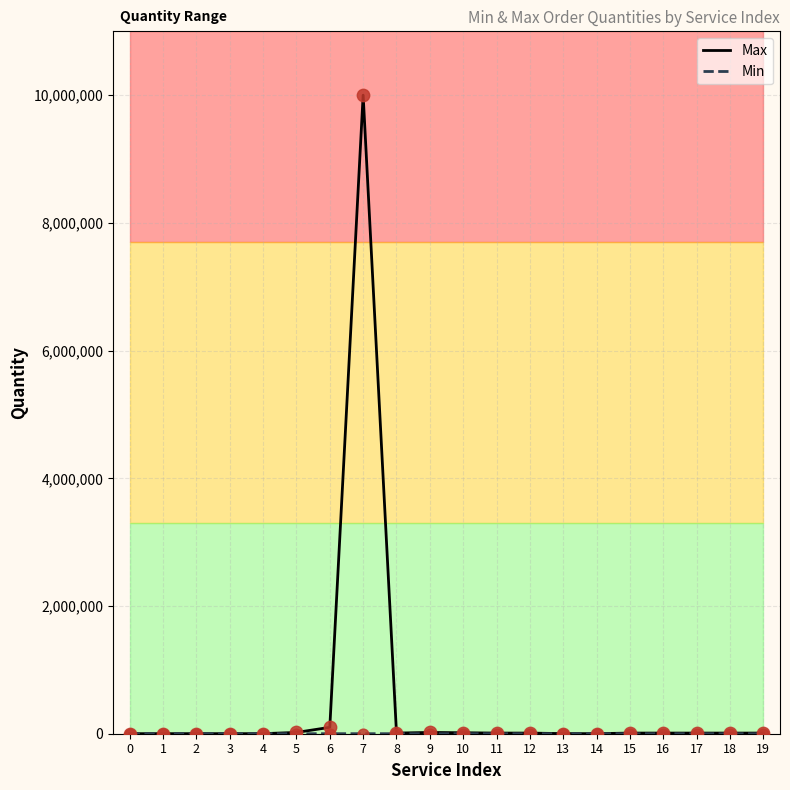

Which series has the largest Y range (max minus min)?

Max